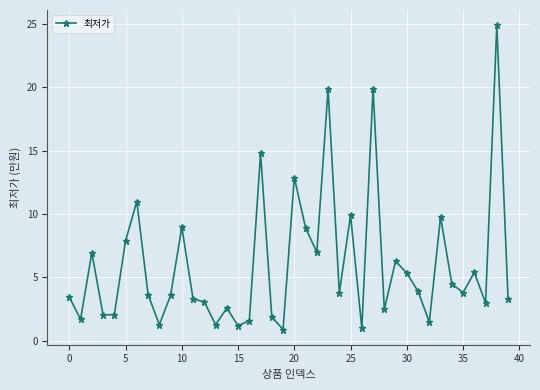

What is the sum of all values?

240.5